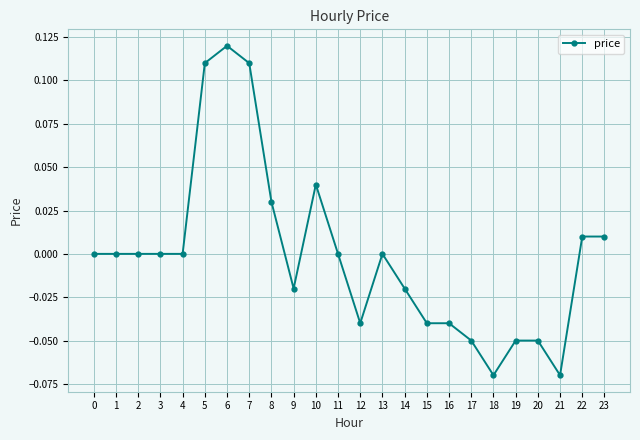

At which category does the chart reach its peak across all series?

6